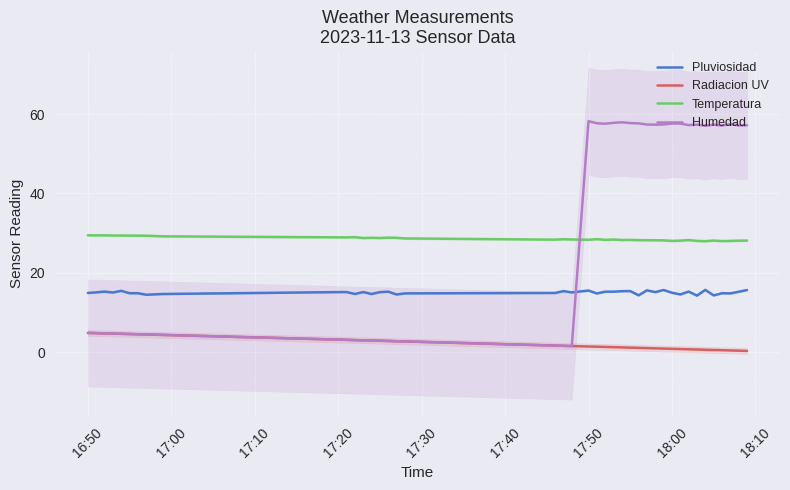

Is it true that Radiacion UV equals 1.5 at 17:50?

True